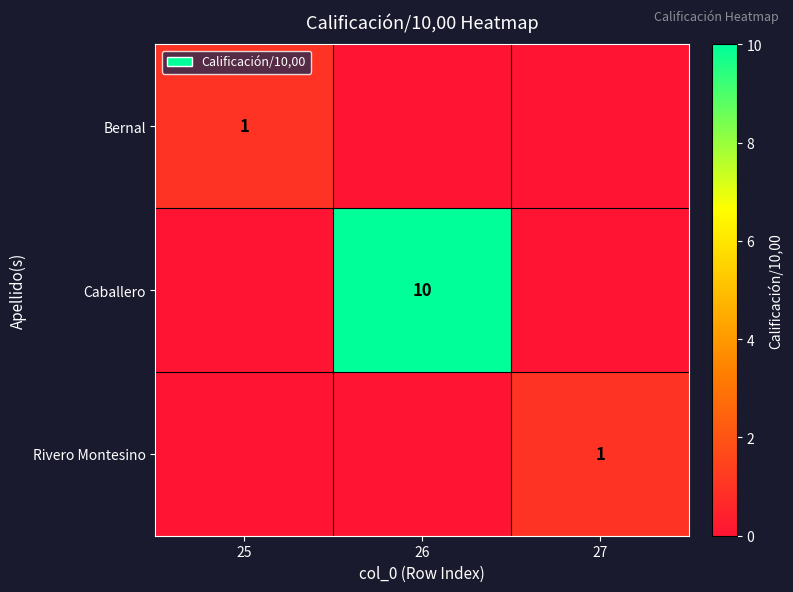

Is it true that Bernal equals 1 at 25?

True